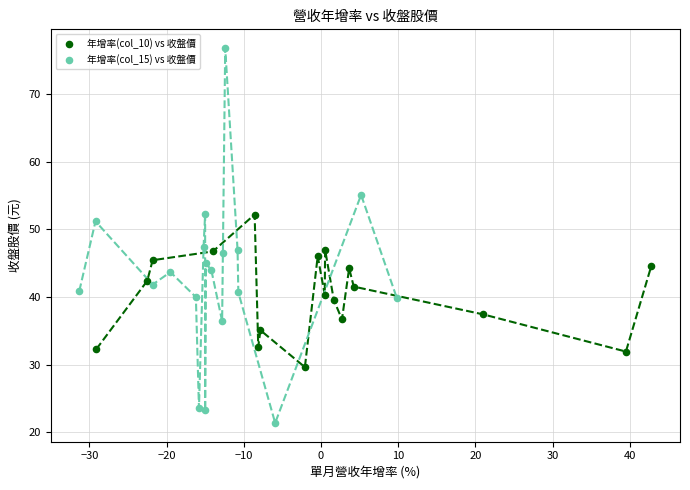

Which series has the largest Y range (max minus min)?

年增率(col_15) vs 收盤價